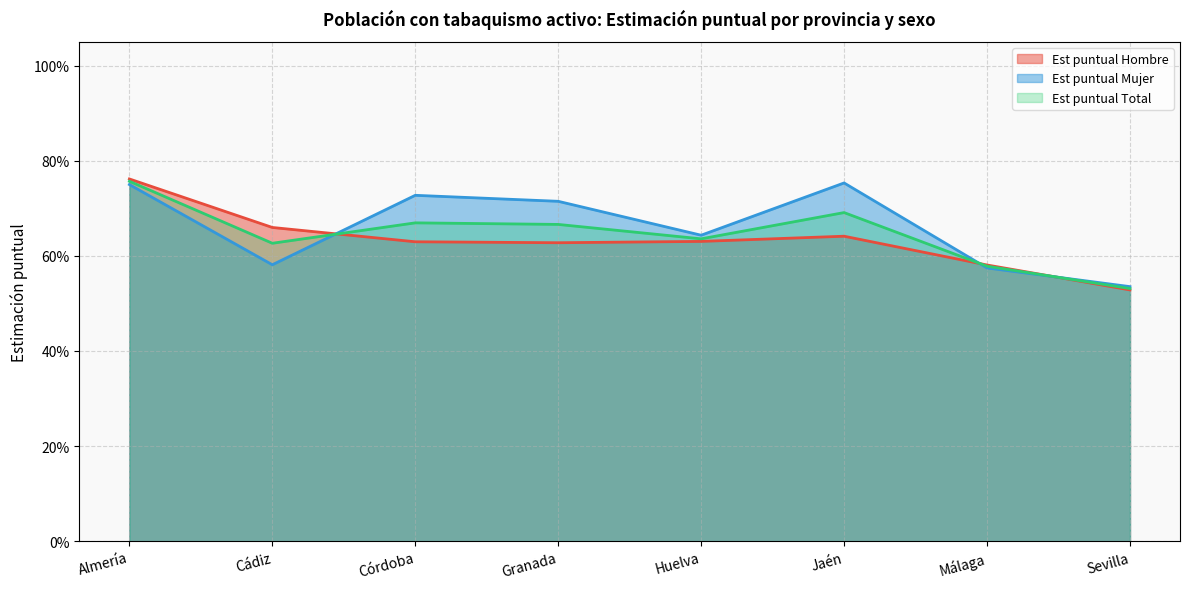

At which category does the chart reach its minimum across all series?

Sevilla